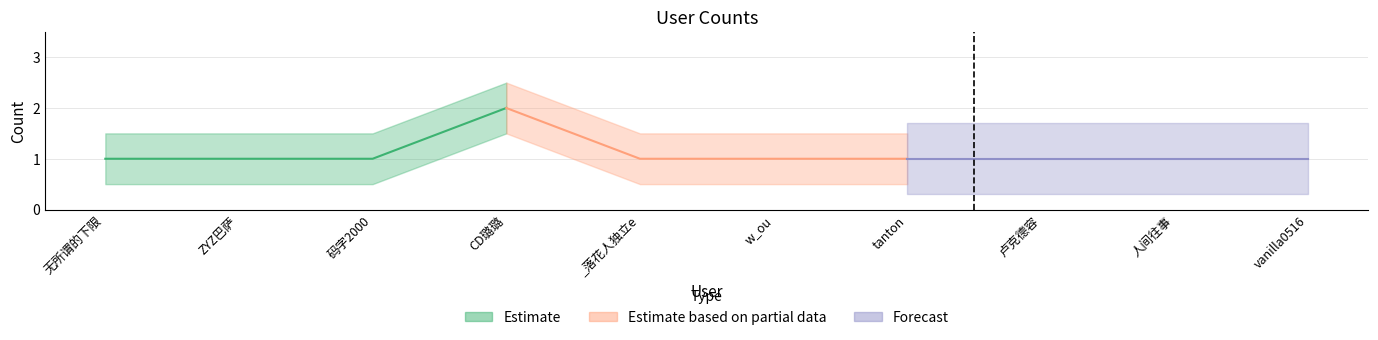

What is the maximum value shown in the chart?

2